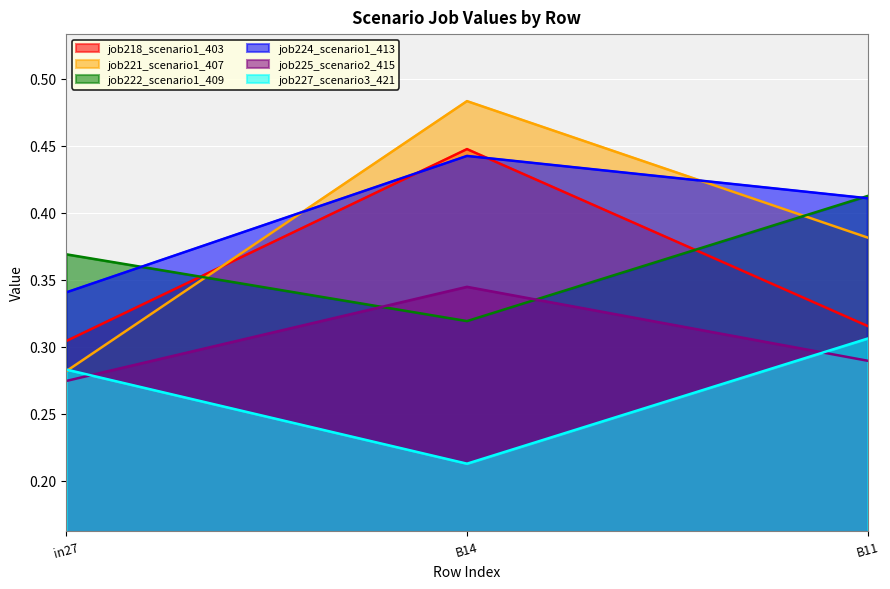

The value of job227_scenario3_421 at in27 is 0.4. True or false?

False